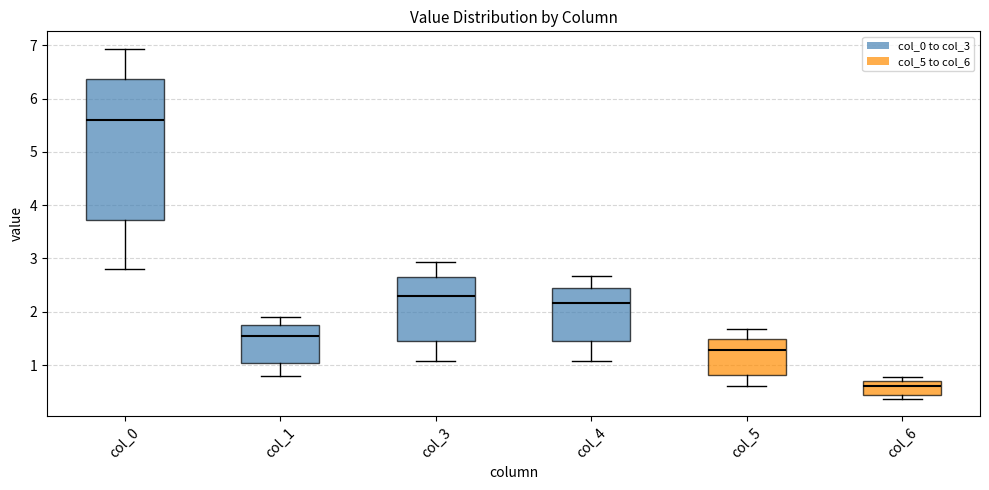

Reading left to right, transcribe this box plot: for each box, give where its median line is, the range the box spans, and where its two whiskers end, as read against the y-axis. The values are not printed on the chart, so give them approximately, as read against the axis.

col_0: median 5.6, box 3.7 to 6.4, whiskers 2.8 to 6.9
col_1: median 1.5, box 1.0 to 1.7, whiskers 0.8 to 1.9
col_3: median 2.3, box 1.5 to 2.7, whiskers 1.1 to 2.9
col_4: median 2.2, box 1.4 to 2.5, whiskers 1.1 to 2.7
col_5: median 1.3, box 0.8 to 1.5, whiskers 0.6 to 1.7
col_6: median 0.6, box 0.4 to 0.7, whiskers 0.4 (just below the box's lower edge) to 0.8